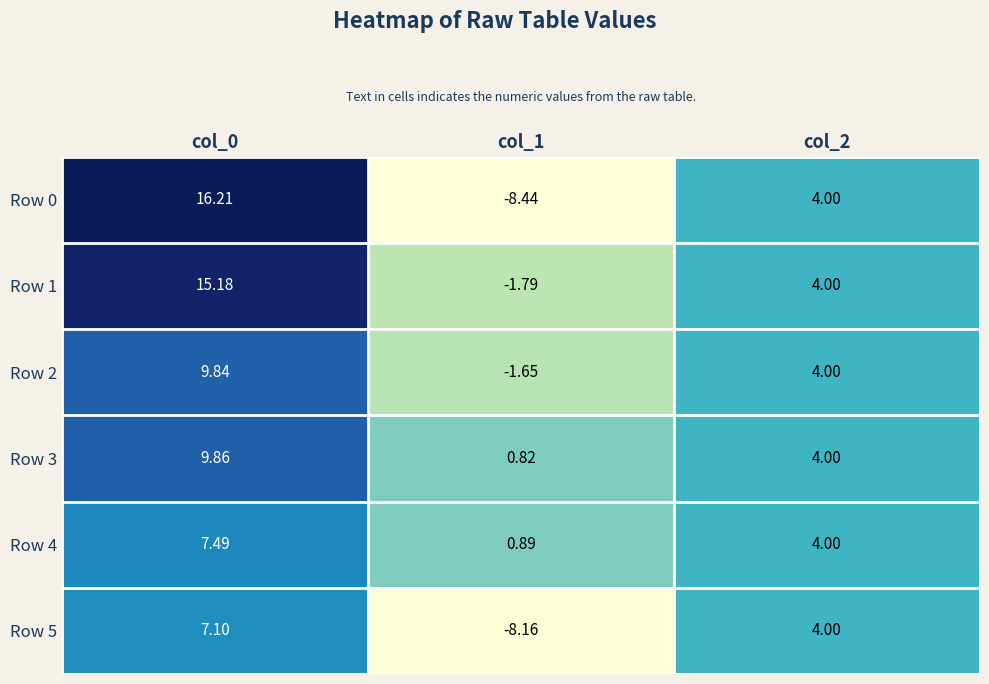

What is the greatest value displayed?

16.2